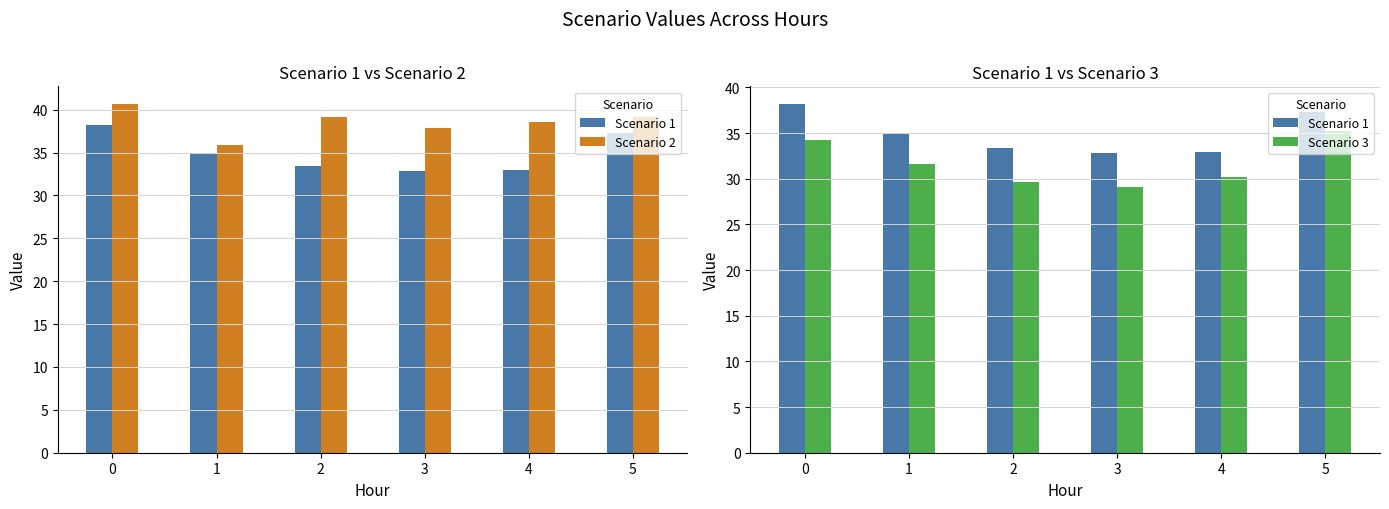

True or false: Scenario 2 has a value of 38.6 at 4.

True